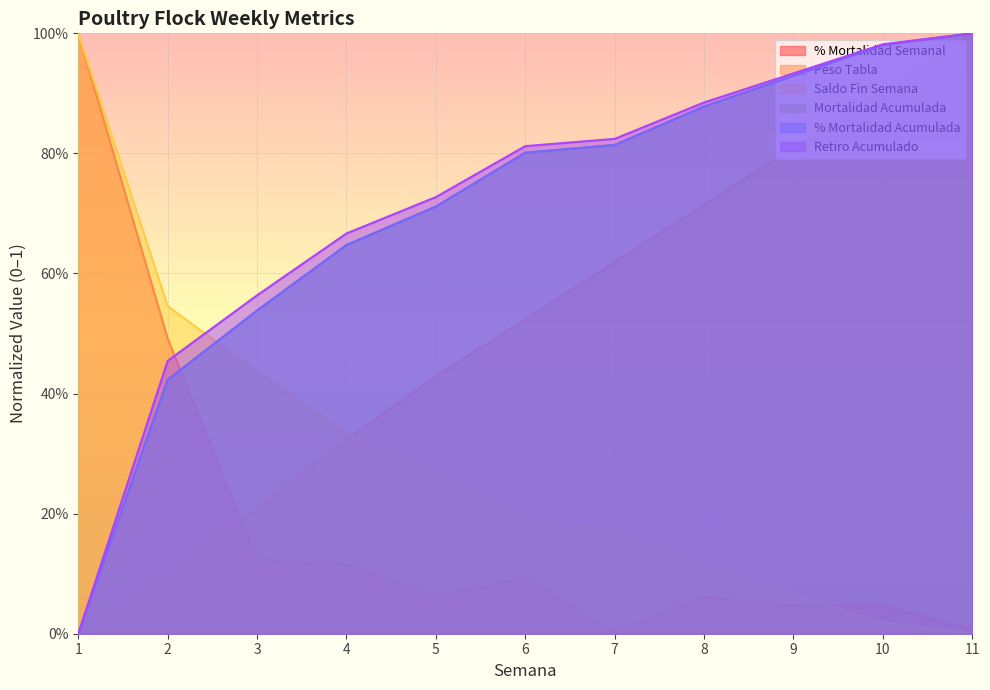

Between 10 and 11, which series saw the biggest shift?

Peso Tabla